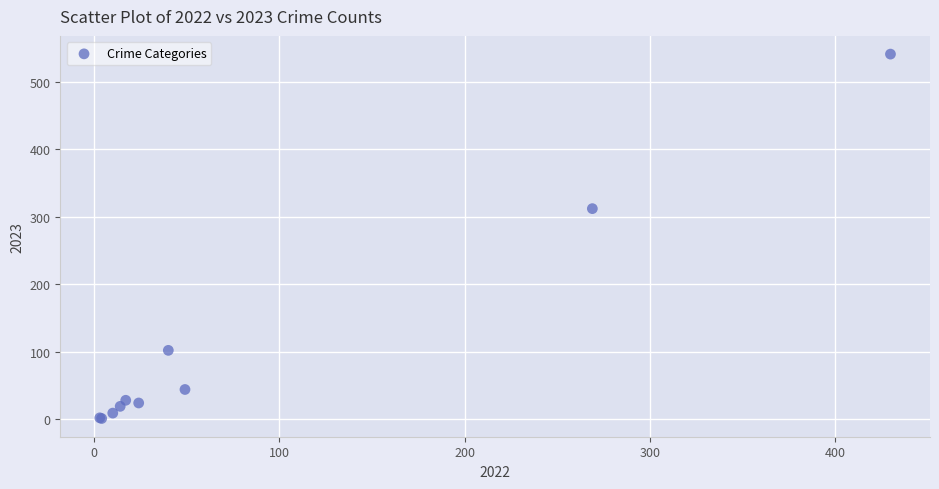

What Y value in the scatter plot is closest to 271?

312